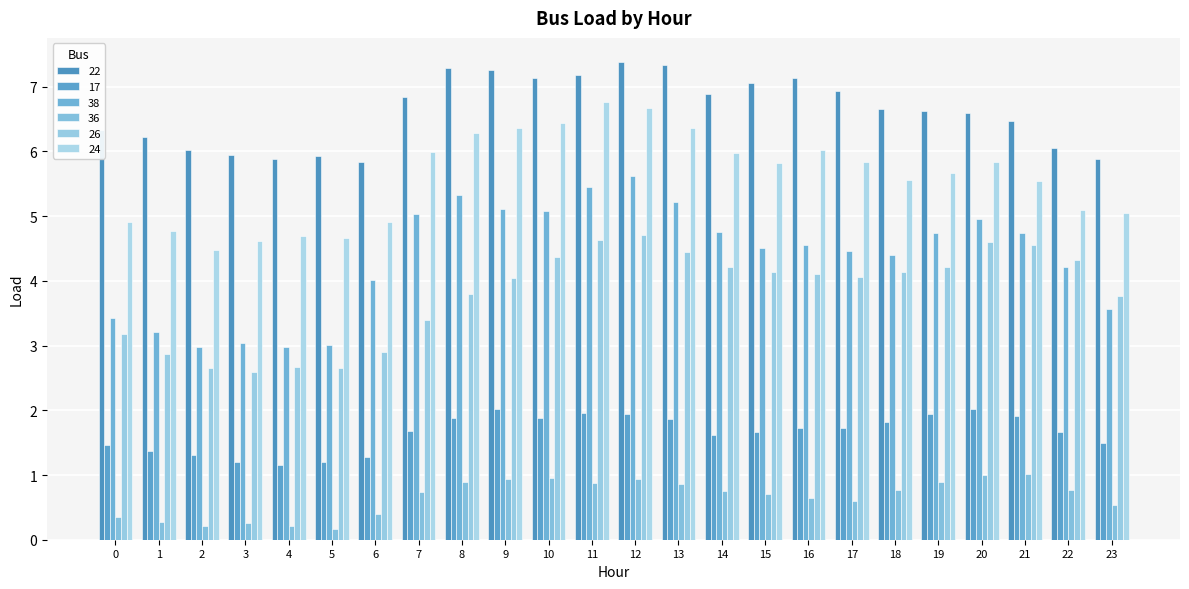

How many bars are there in total?

144